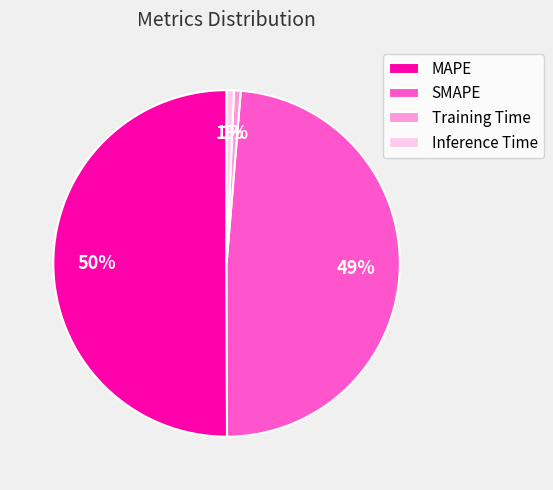

To the nearest percent, what is the average slice percentage?

25%